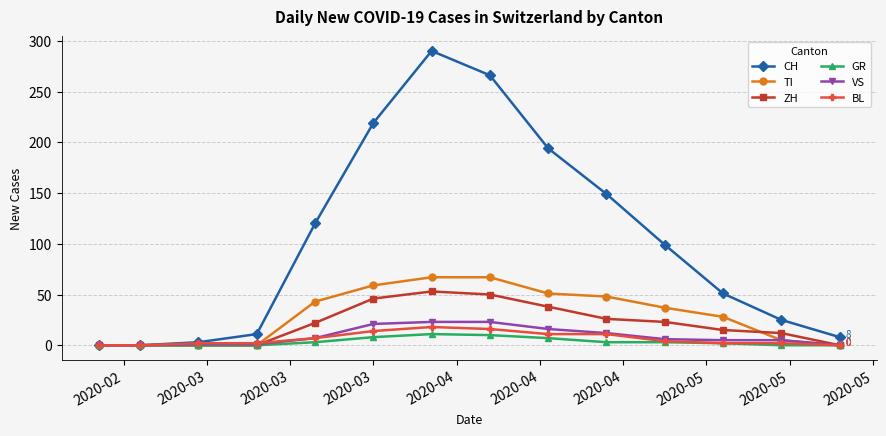

Does the chart display data point markers on the line(s)?

Yes